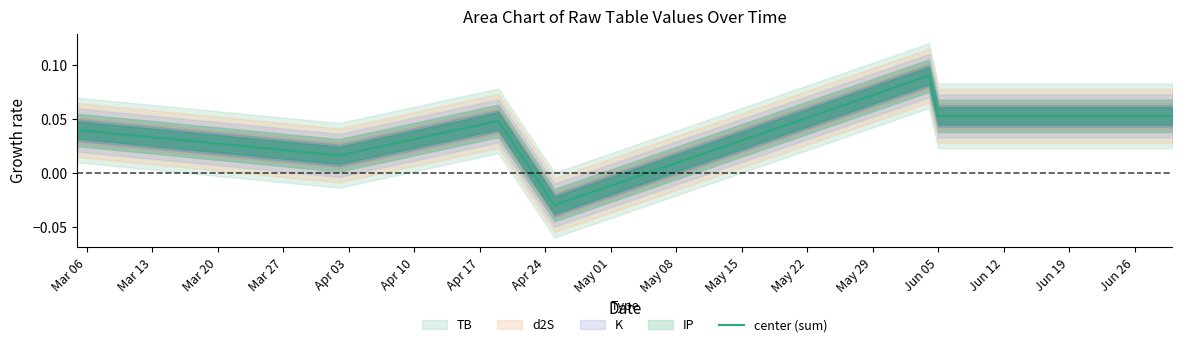

Reading left to right, list all the values displayed in this chart.

0.0	0.0	0.0	-0.0	0.1	0.1	0.1